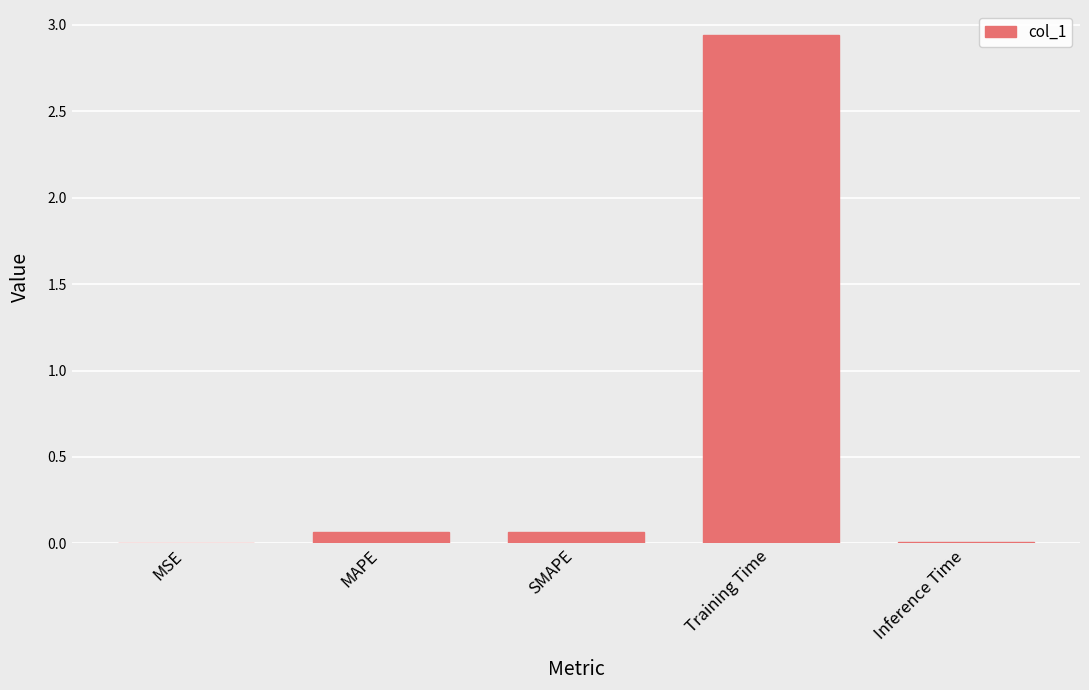

How many series are shown in this chart?

1